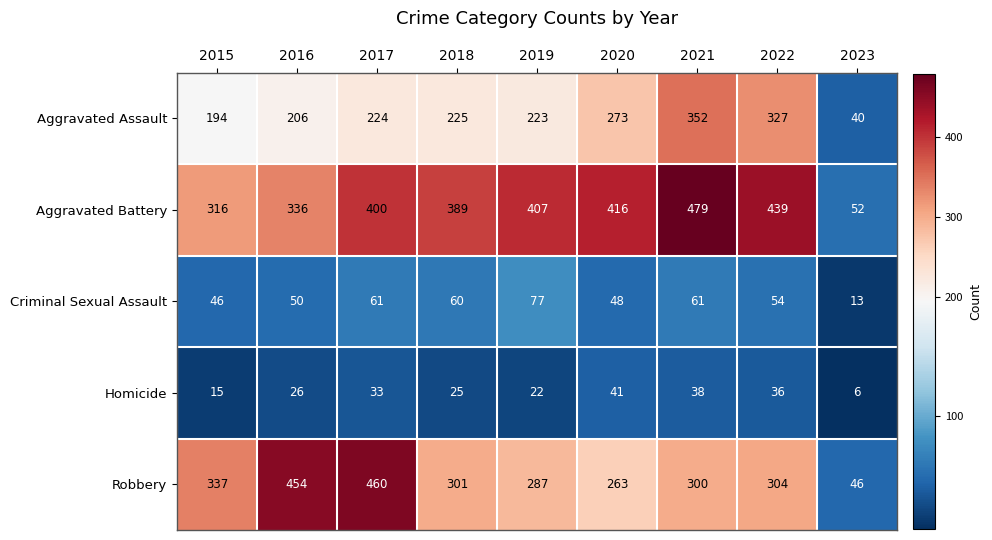

Which series has the widest spread of values?

Aggravated Battery